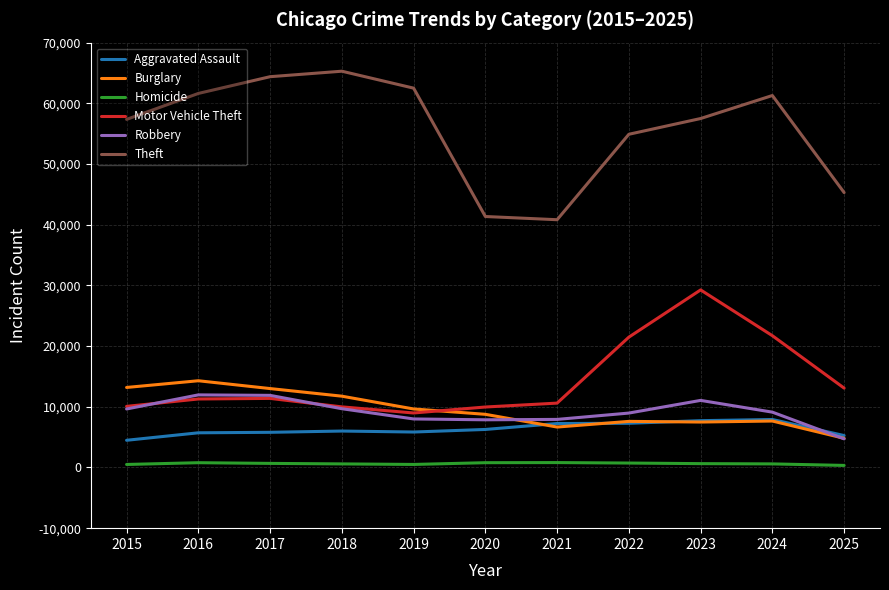

Which label corresponds to the largest value in the chart?

2018